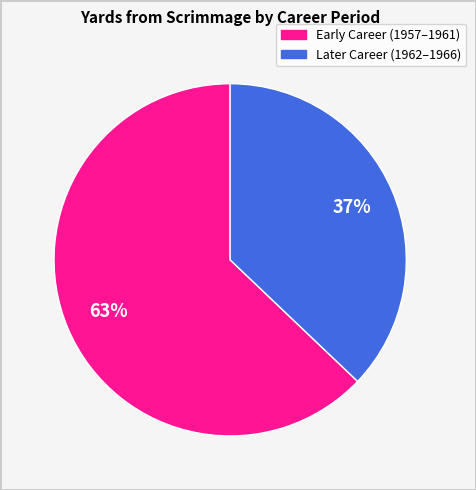

Is there a majority slice in this chart?

Yes